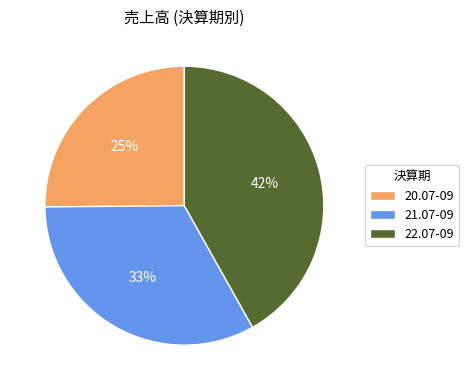

How many slices are in this pie chart?

3